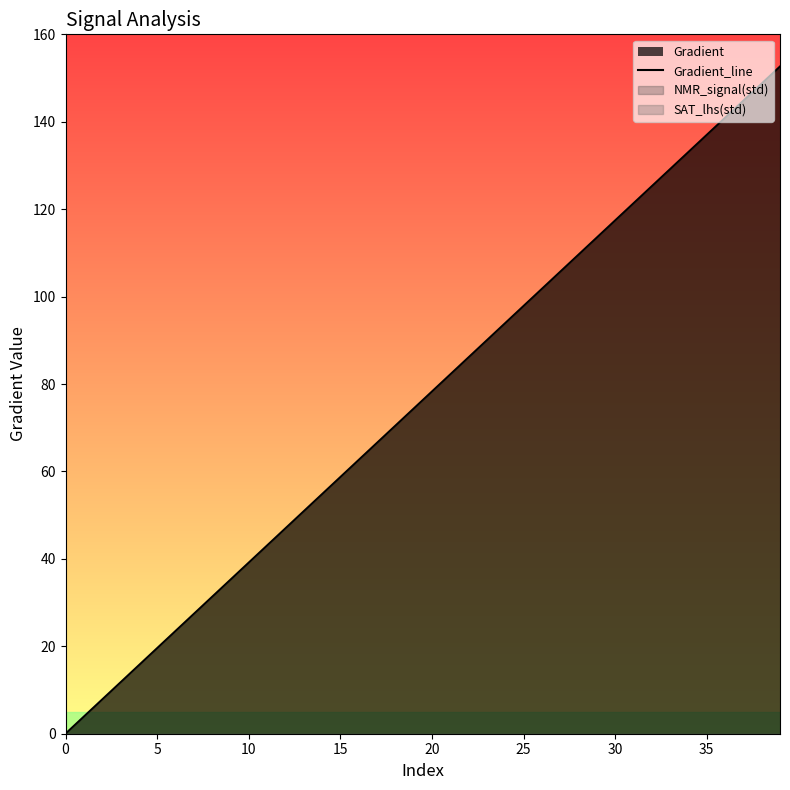

Which category has the highest value across all series?

39